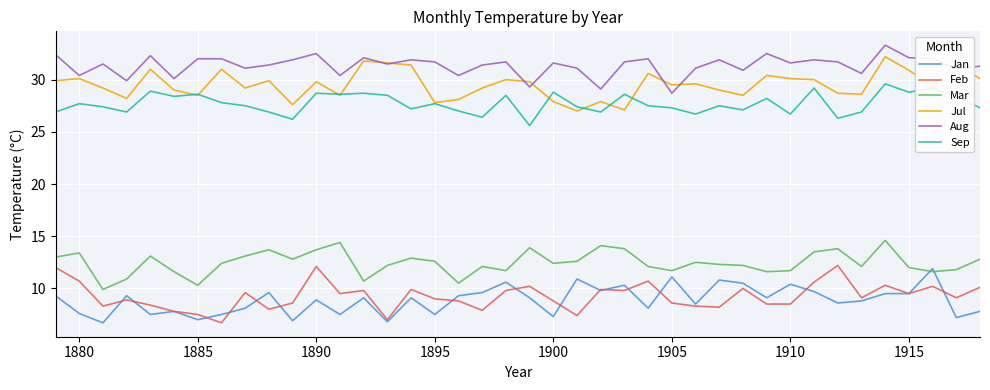

Which series has the largest total across all categories?

Aug